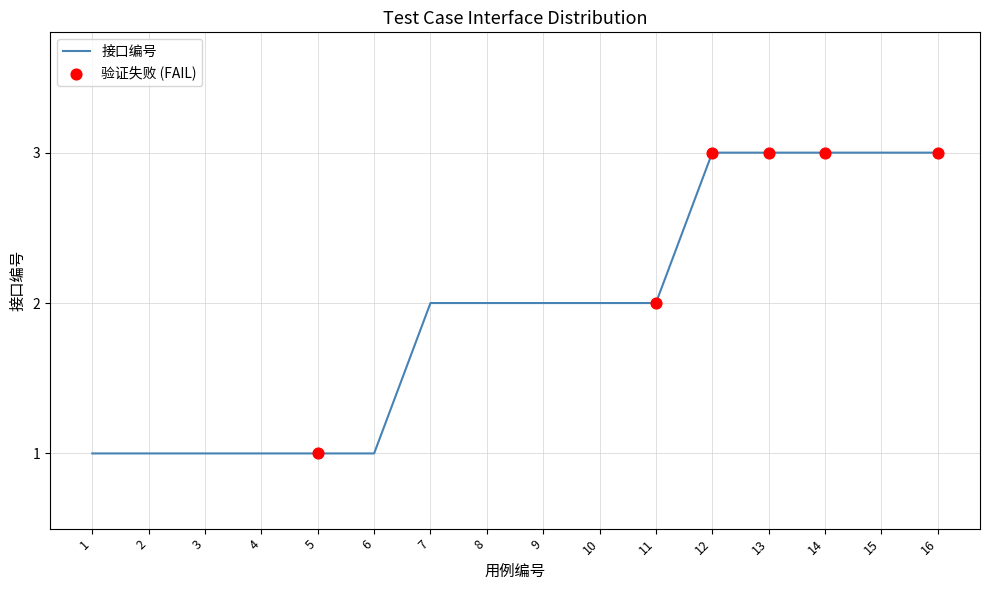

Which has a higher value, 9 or 13?

13